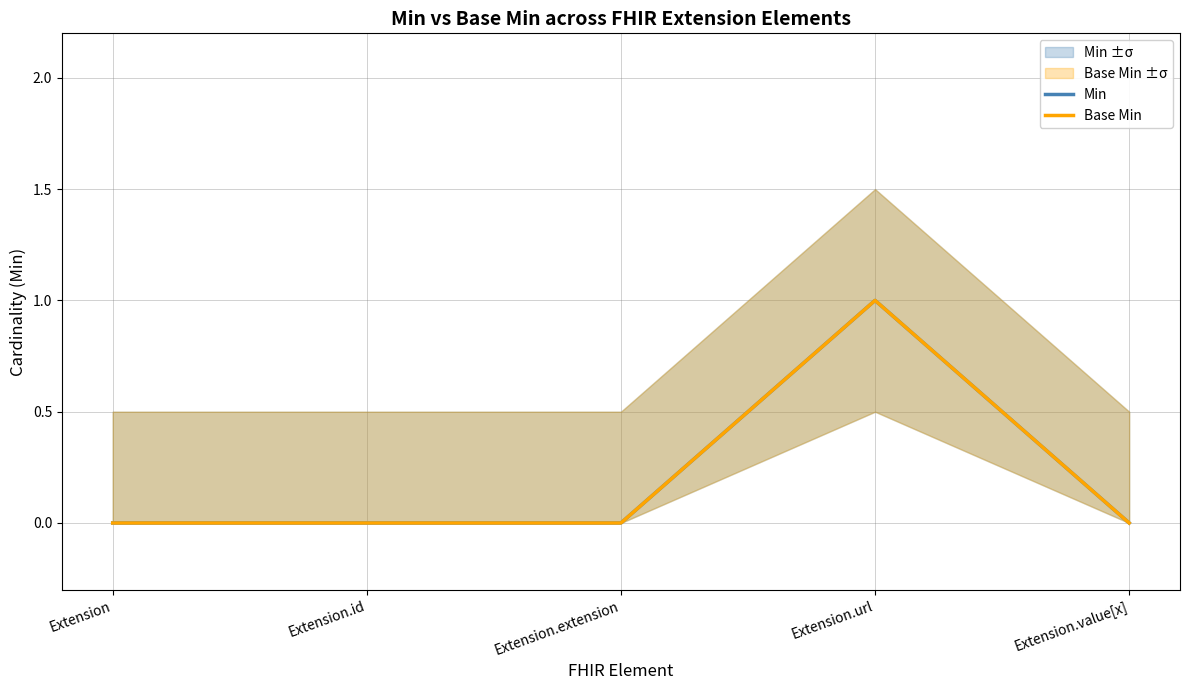

True or false: Base Min and Min cross at least once.

False